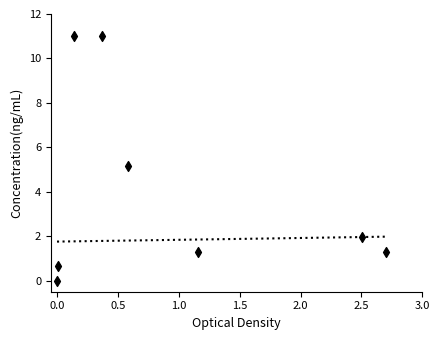

What Y value in the scatter plot is closest to 5?

5.2